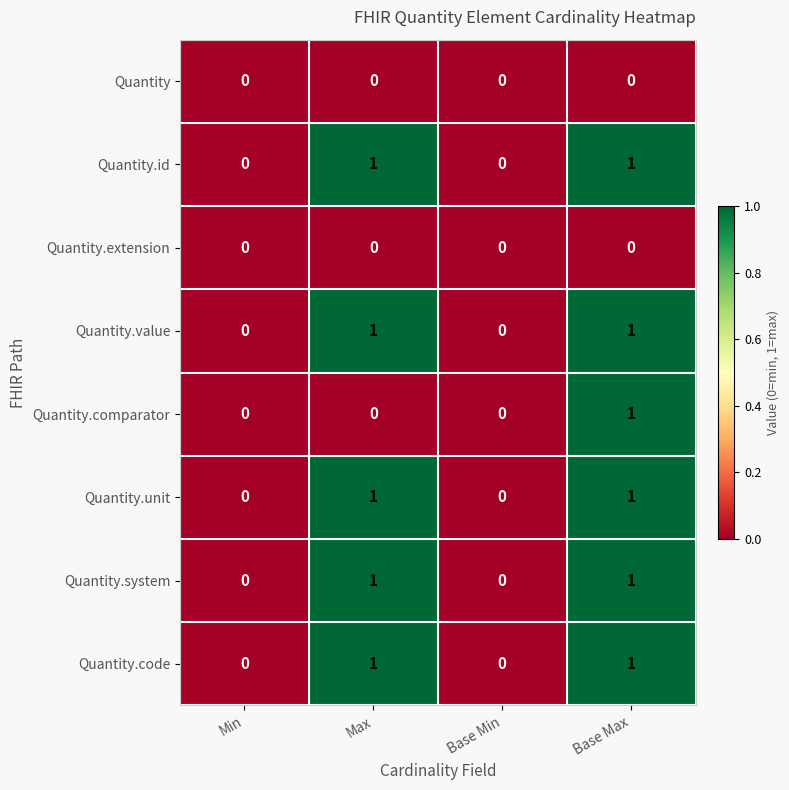

How many Quantity.system values are between 0 and 1?

4